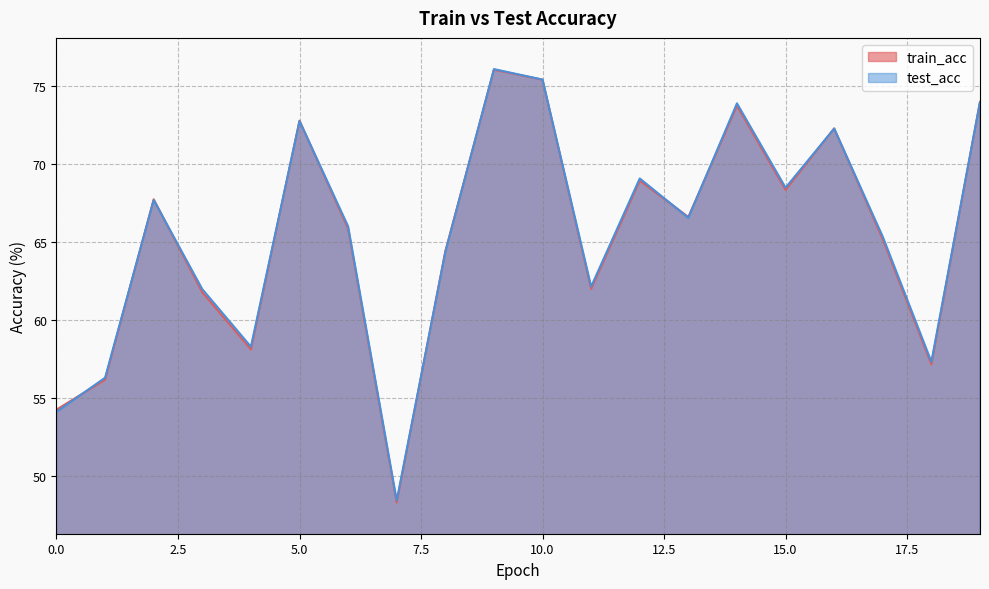

What are all the series names shown in the legend?

train_acc, test_acc